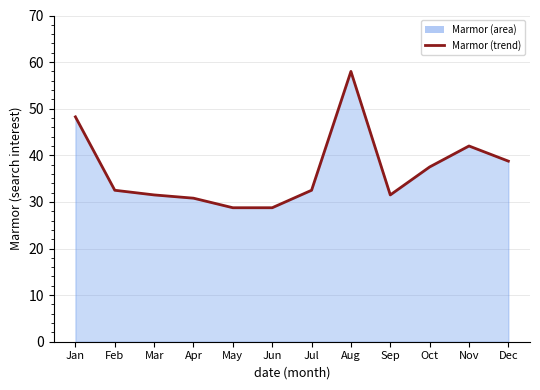

How many data points are above 32?

7